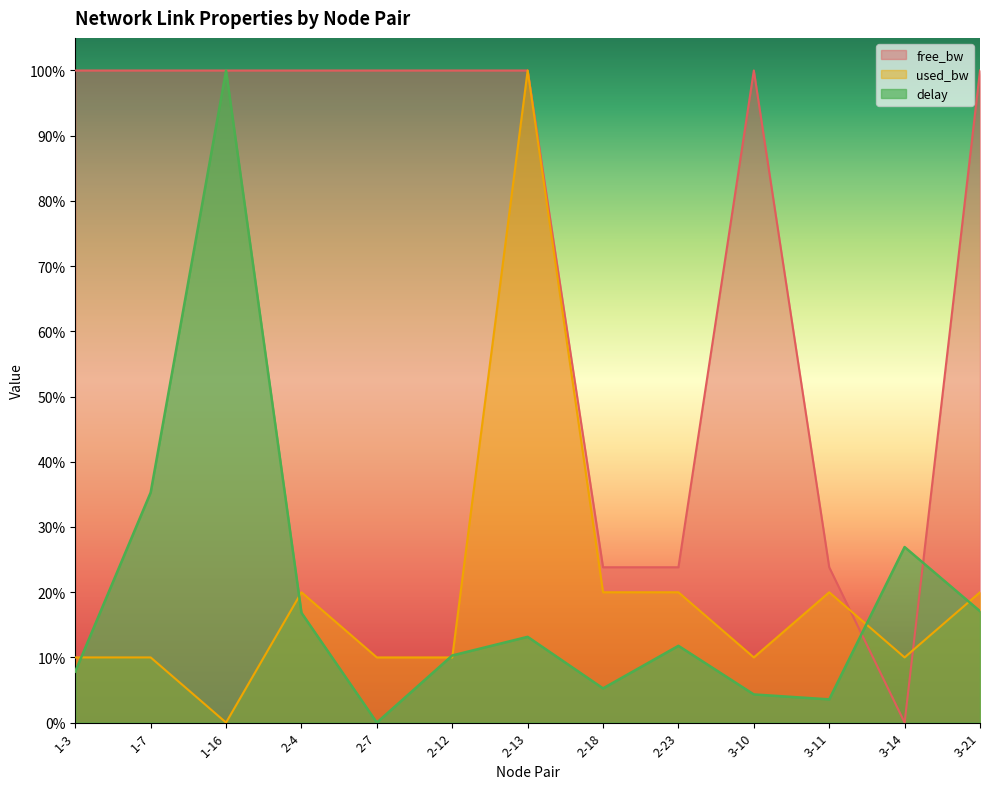

Where is the first local minimum for free_bw?

2-4